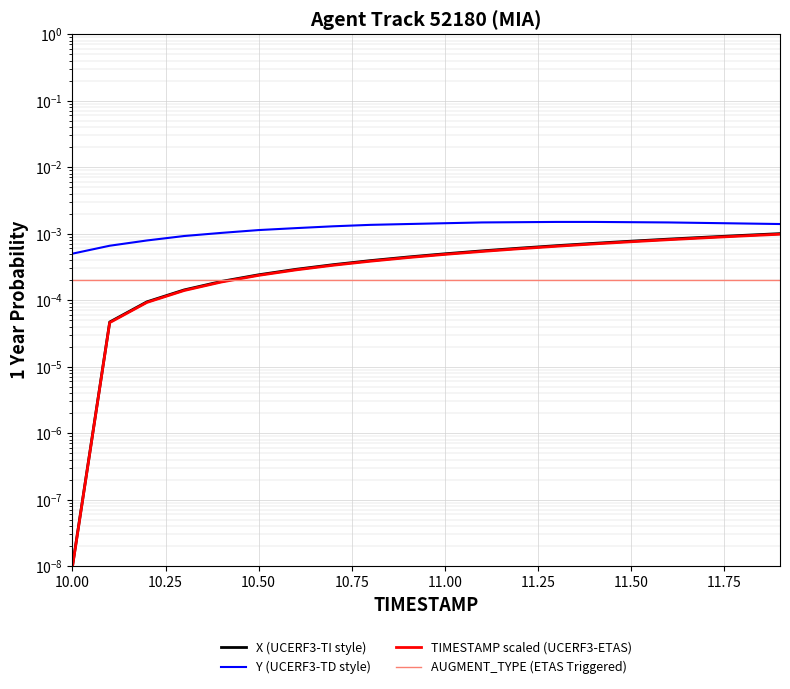

List the series in order of their peak value, lowest first.

AUGMENT_TYPE (ETAS Triggered), TIMESTAMP scaled (UCERF3-ETAS), X (UCERF3-TI style), Y (UCERF3-TD style)